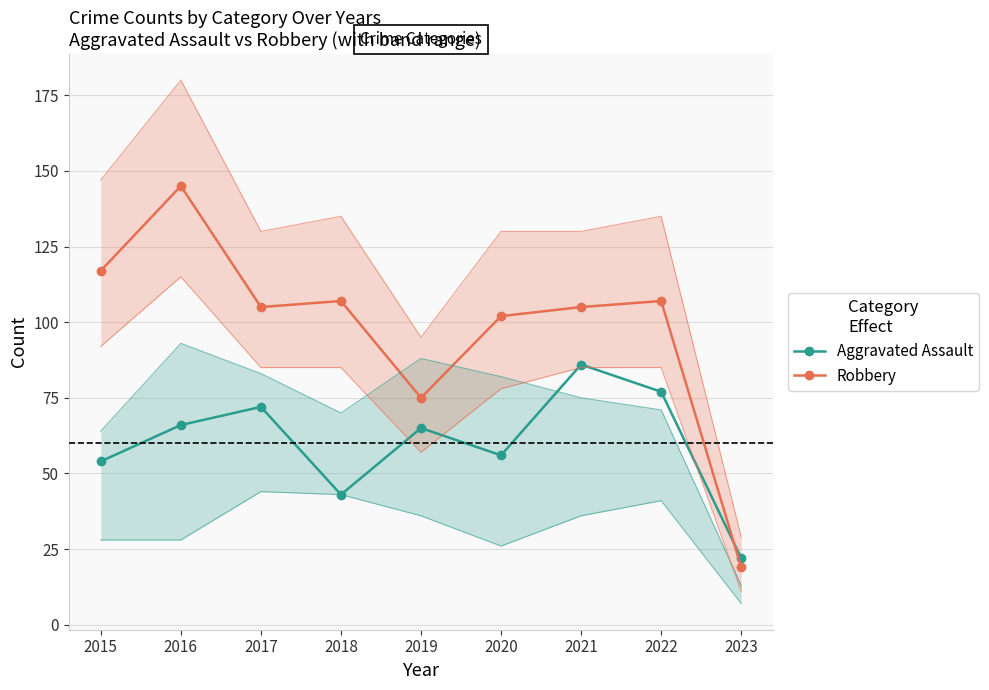

Which series has the largest range (max minus min)?

Robbery (Indirect)